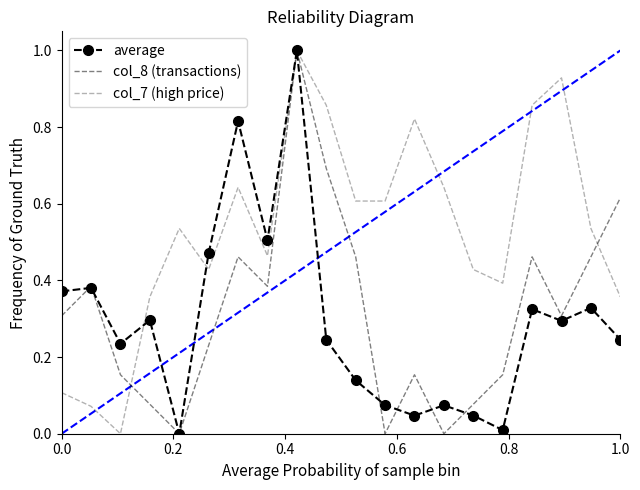

After their last crossing, which series has the higher values: average or col_8 (transactions)?

col_8 (transactions)